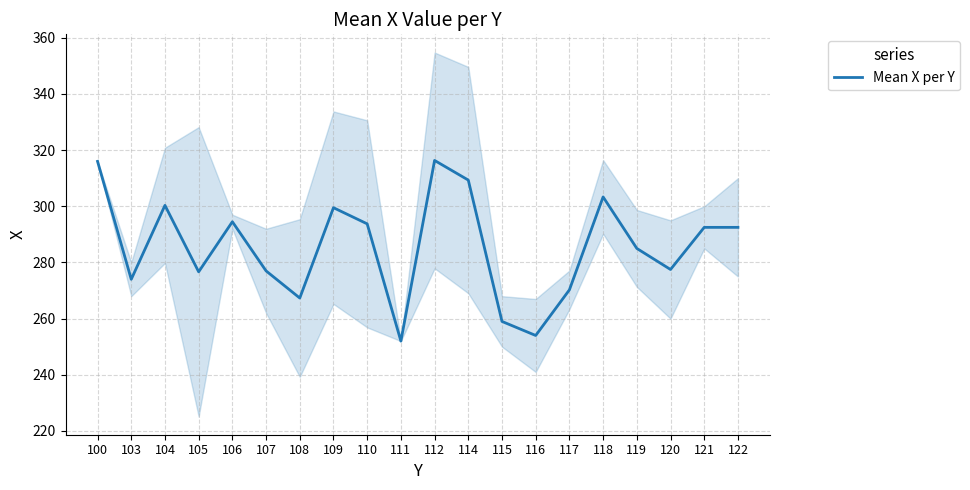

Rank the categories by value from lowest to highest.

111, 116, 115, 108, 117, 103, 105, 107, 120, 119, 121, 122, 110, 106, 109, 104, 118, 114, 100, 112